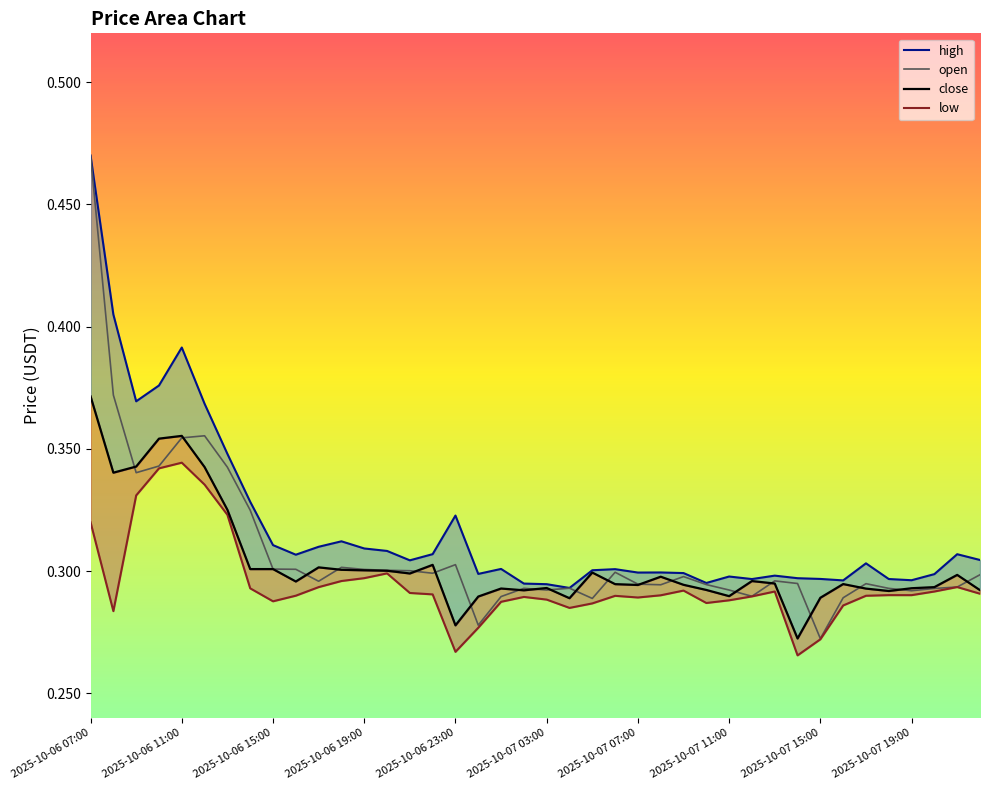

Is it true that open equals 0.5 at 2025-10-07 11:00?

False